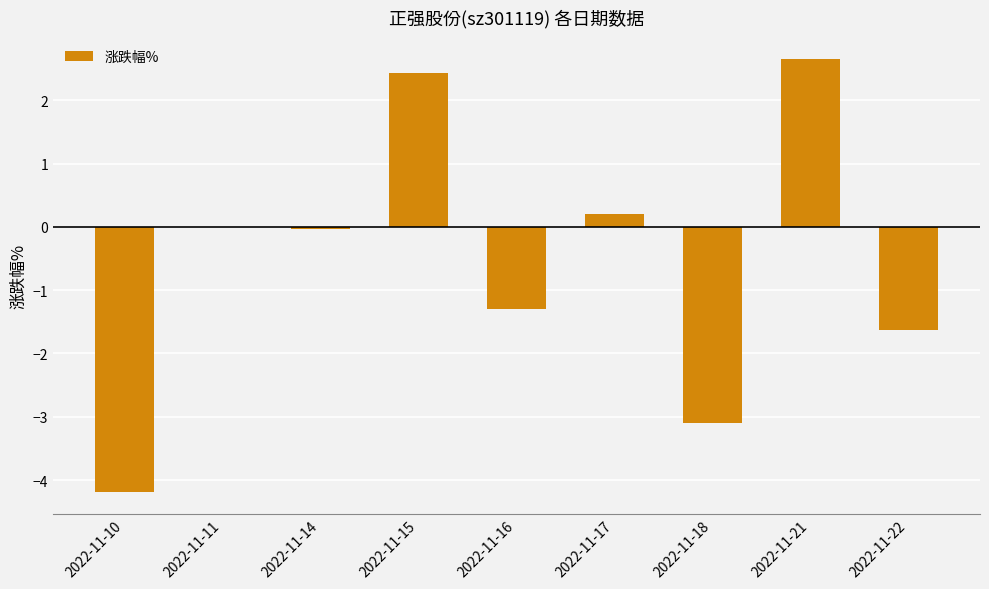

What is the sum of all values?

-5.0